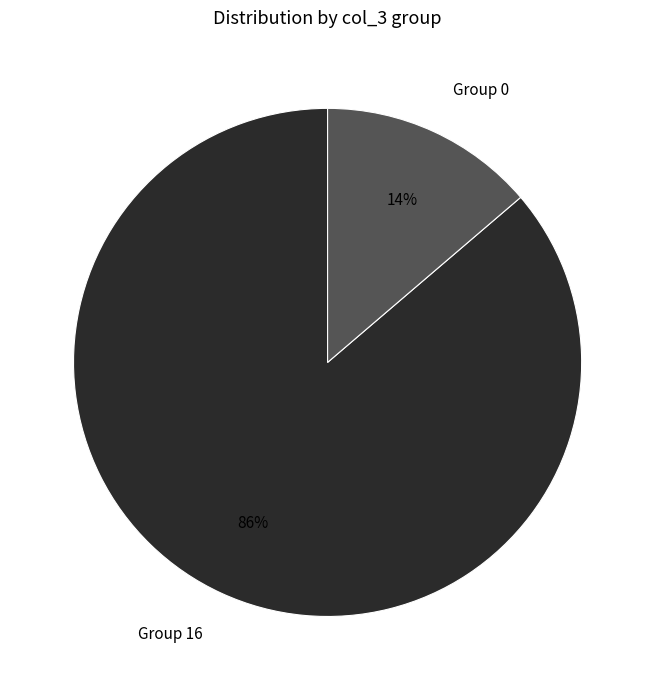

Which has a higher value, Group 16 or Group 0?

Group 16